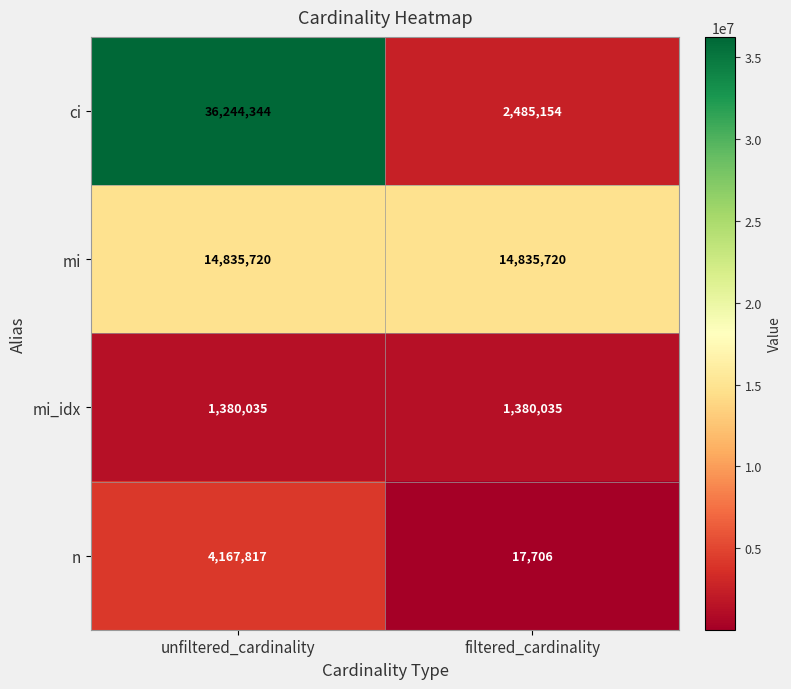

At filtered_cardinality, list the series in order from largest to smallest.

mi, ci, mi_idx, n